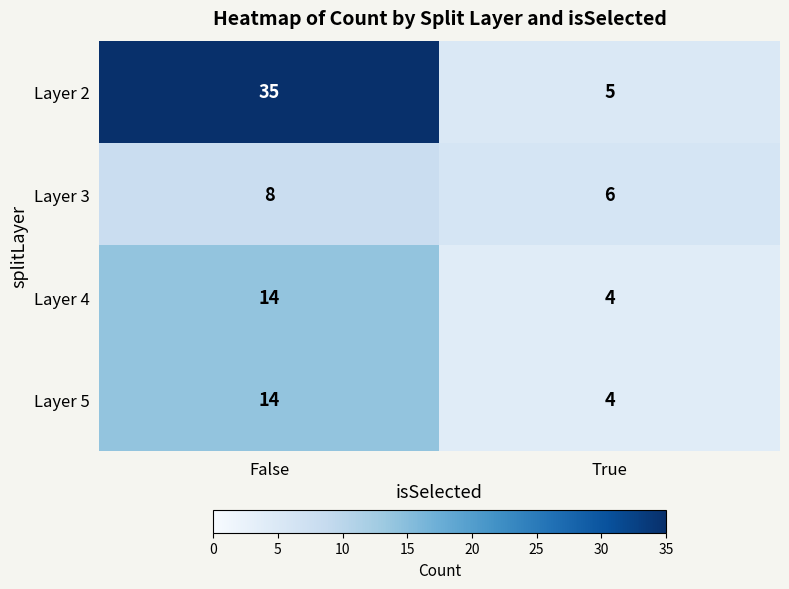

At which category does the chart reach its minimum across all series?

True